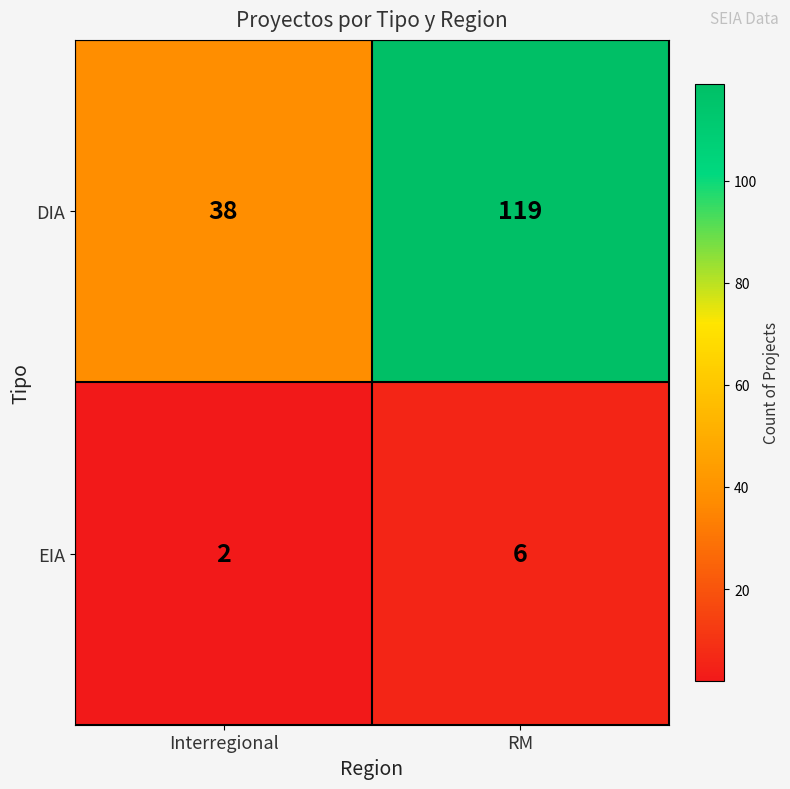

Where is DIA nearest to the value 78?

Interregional